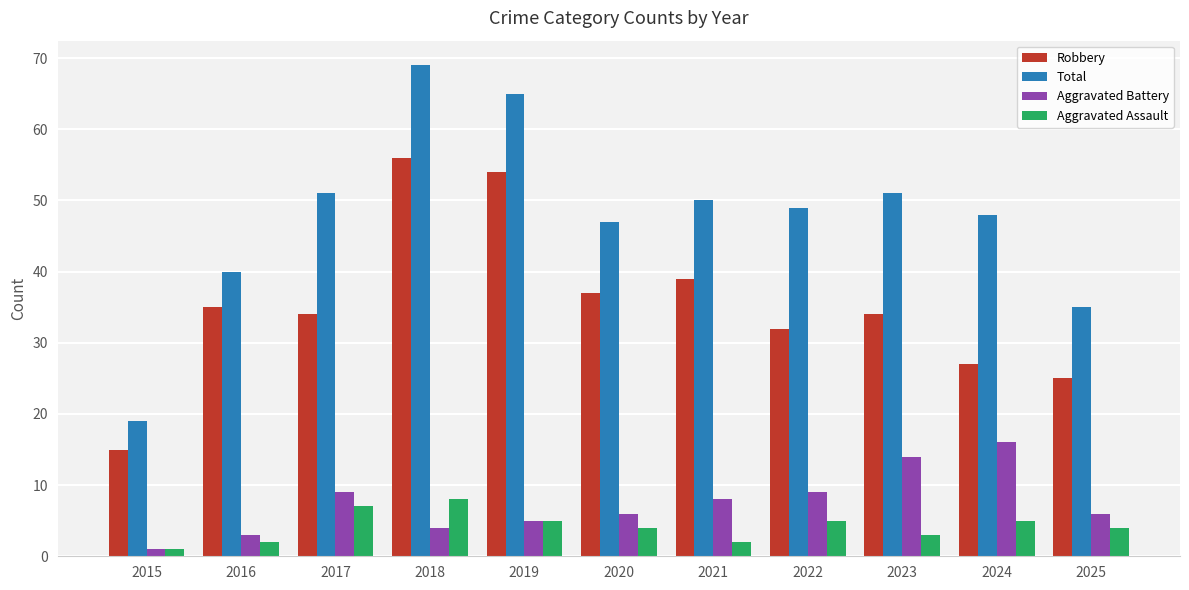

What is the value of the Total bar at the 6th from the left?

47